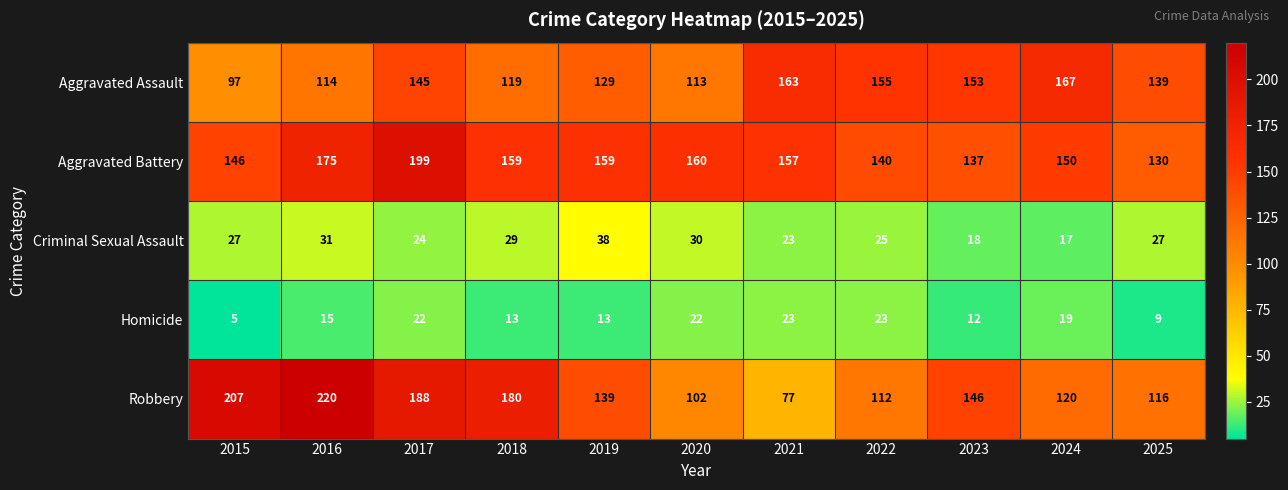

Rank the series by their maximum value, from lowest to highest.

Homicide, Criminal Sexual Assault, Aggravated Assault, Aggravated Battery, Robbery